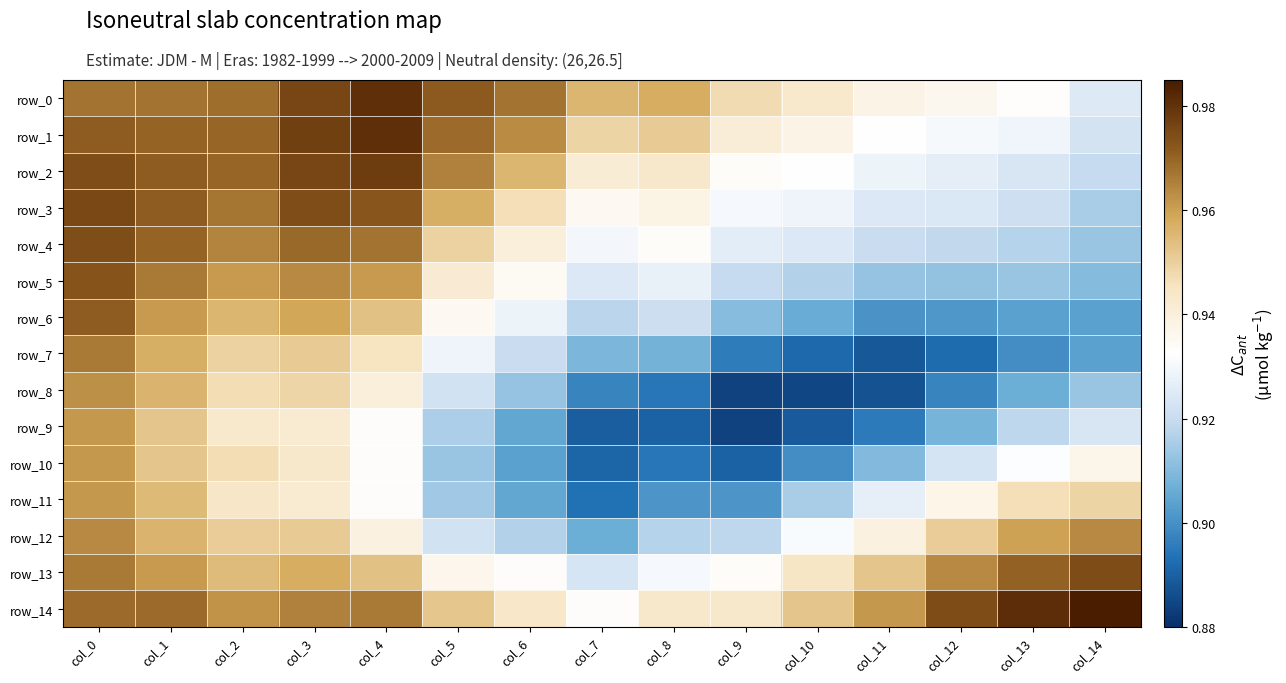

Rank the series by their maximum value, from highest to lowest.

row_14, row_0, row_1, row_2, row_3, row_13, row_4, row_5, row_6, row_7, row_12, row_8, row_9, row_10, row_11